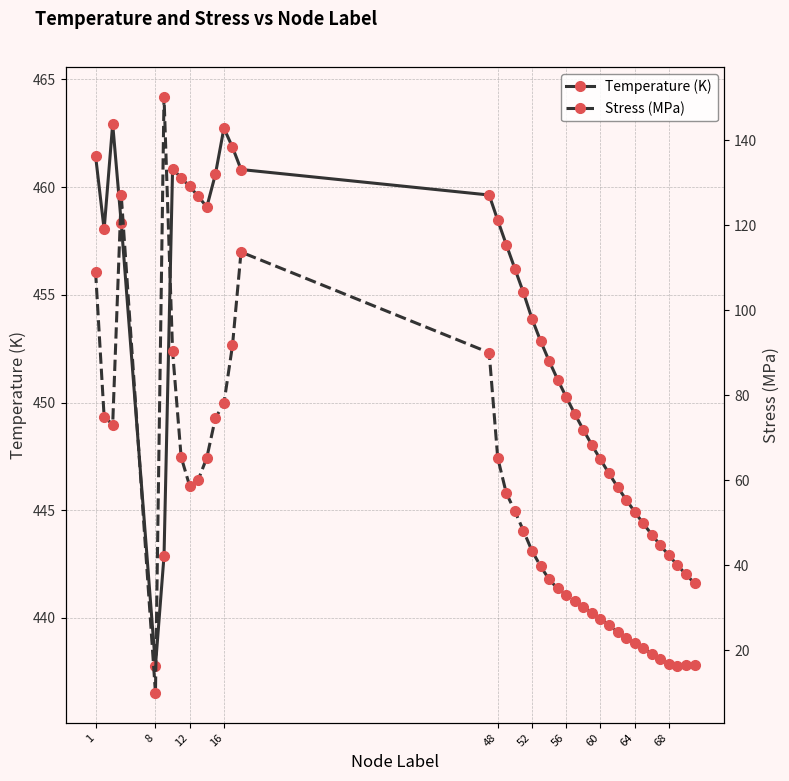

What is the value of the Temperature (K) point at the 28th from the left?

448.0